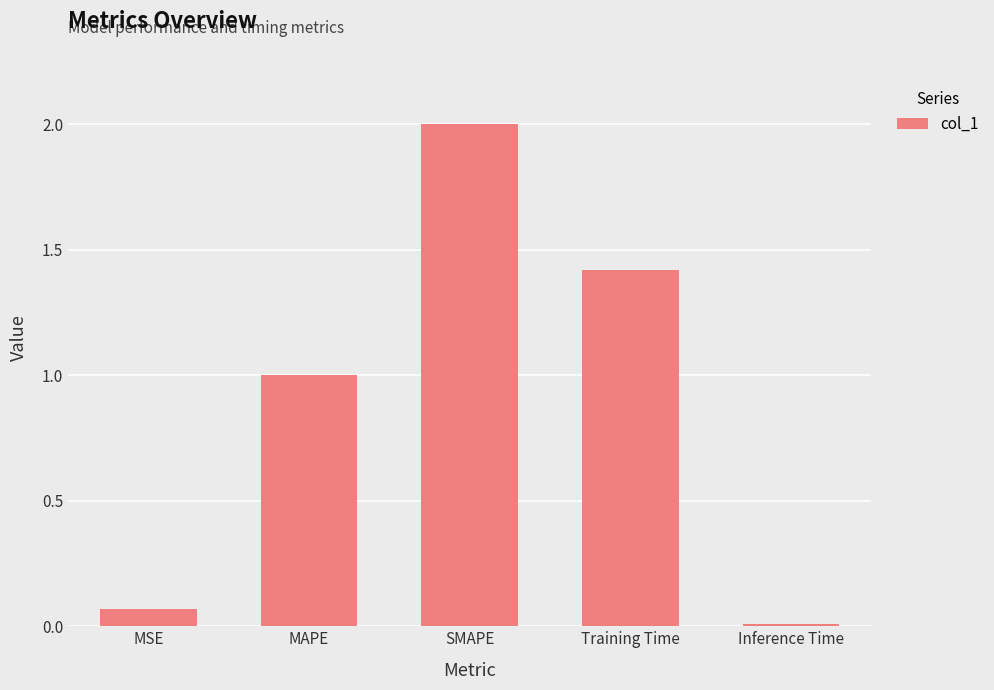

What is the change in value from MAPE to SMAPE?

+1.0